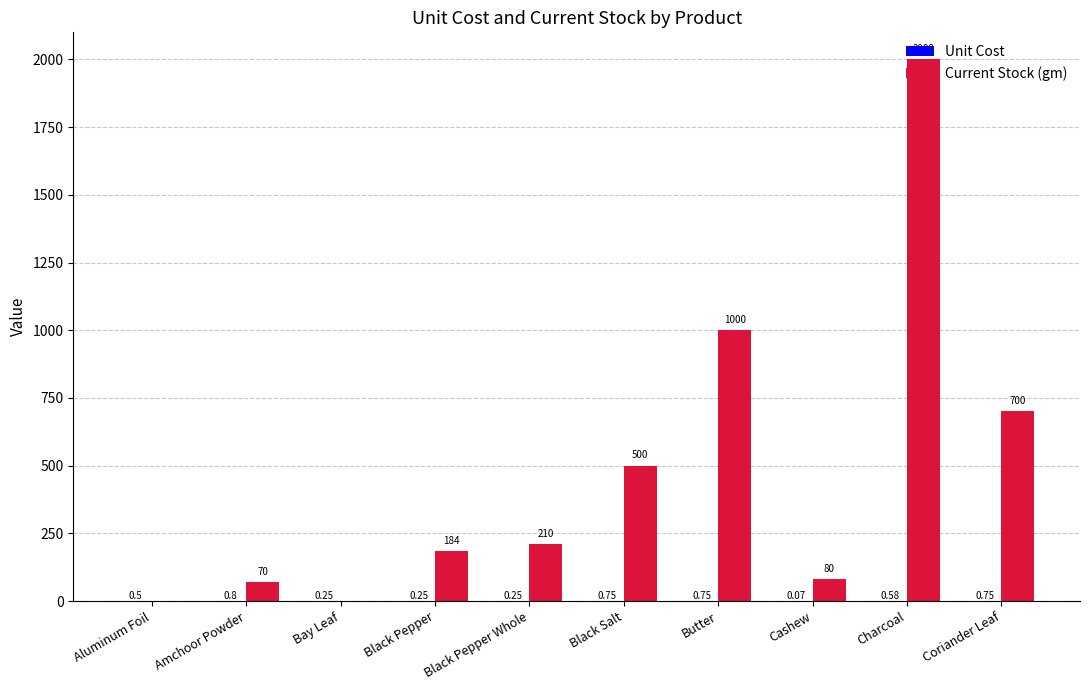

At which category is the sum across all series the highest?

Charcoal